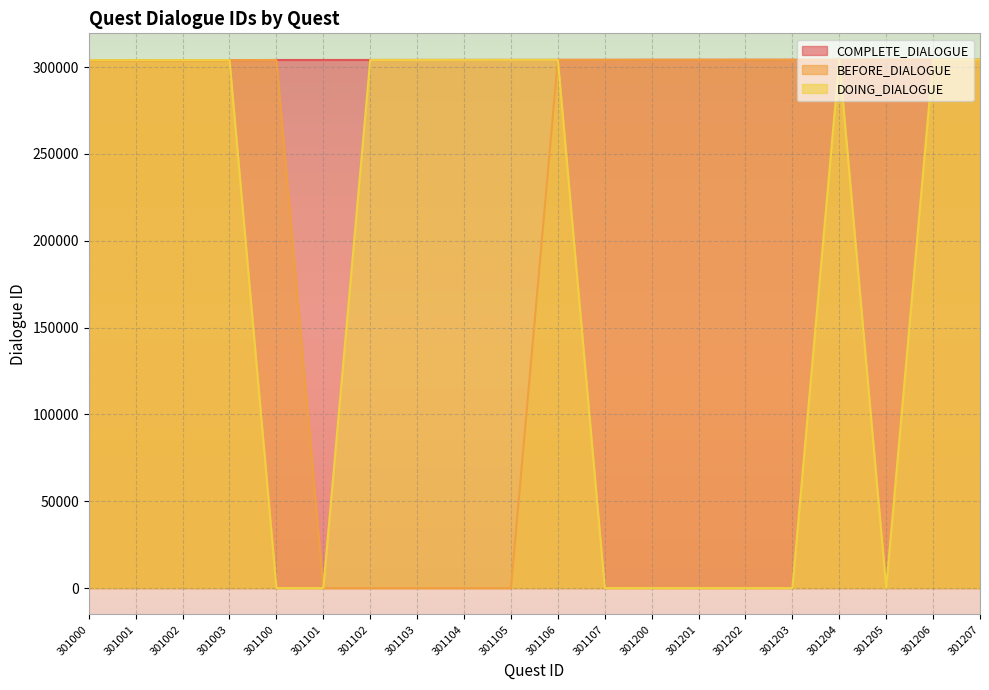

At which category is the sum across all series the highest?

301207